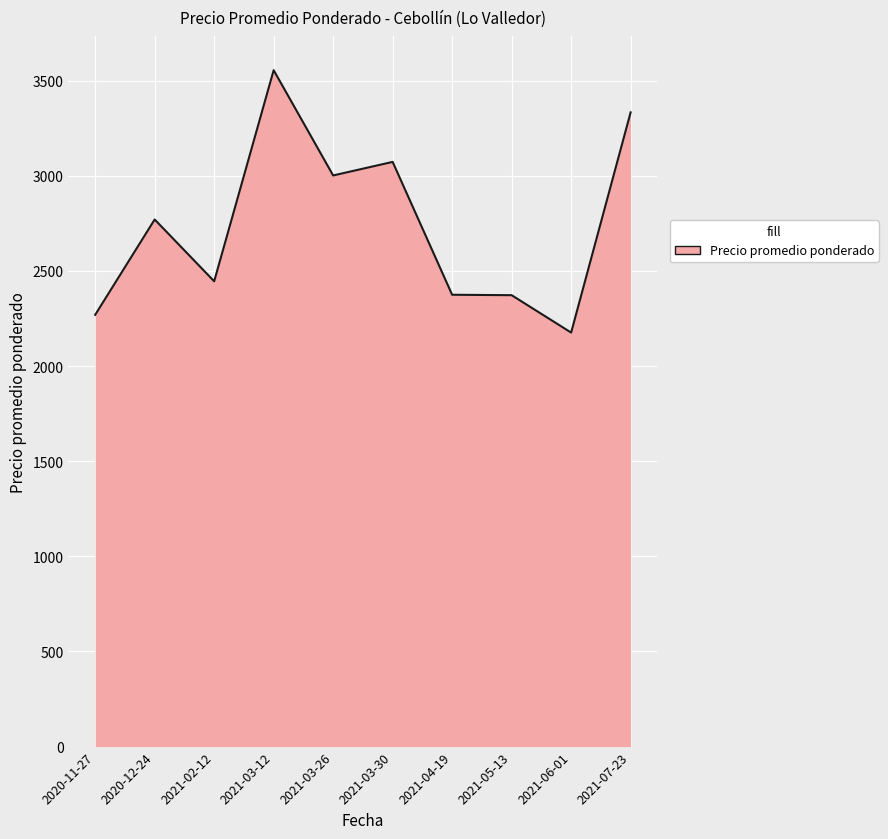

What is the ratio of the value at 2021-02-12 to the value at 2021-03-12?

0.7